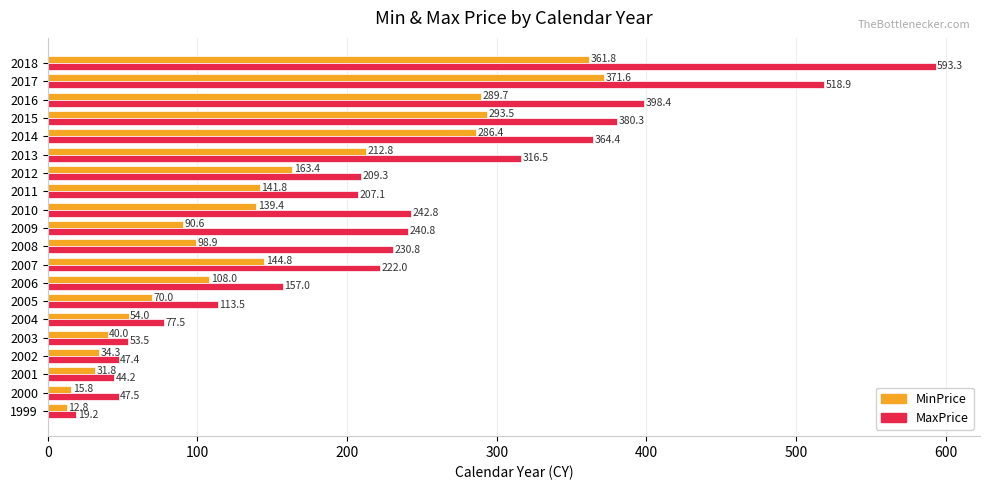

What is the difference between the maximum and minimum values in the MaxPrice series?

574.1